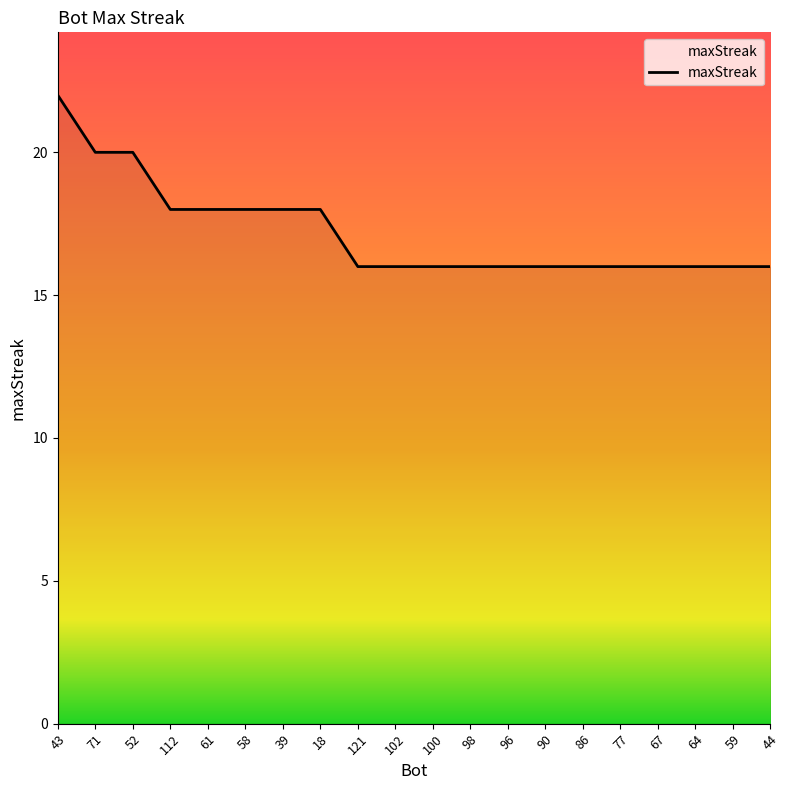

What is the difference between the values at 44 and 112?

2